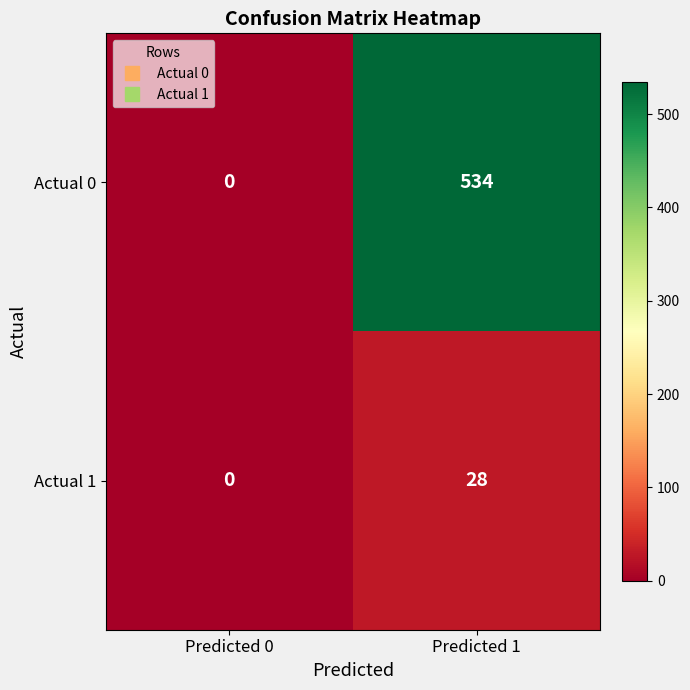

Where is Actual 1 nearest to the value 14?

Predicted 0